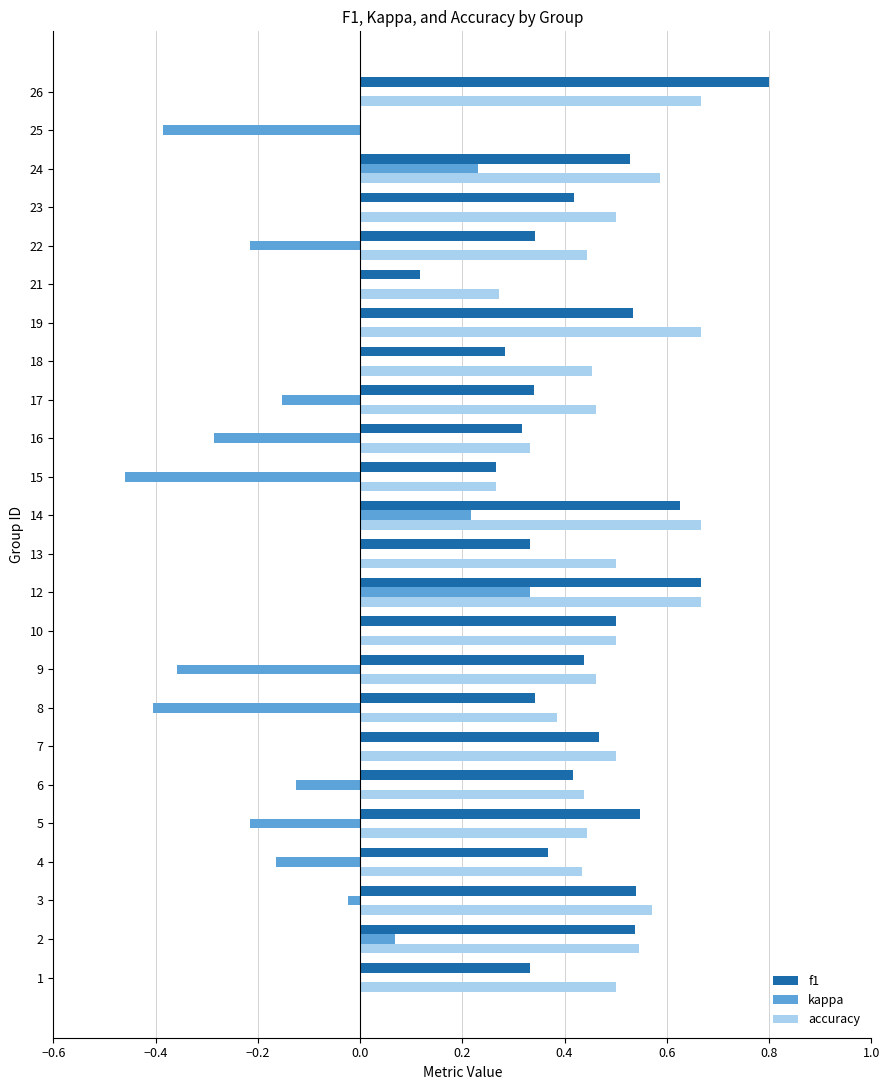

Between 2 and 12, which series saw the biggest shift?

kappa